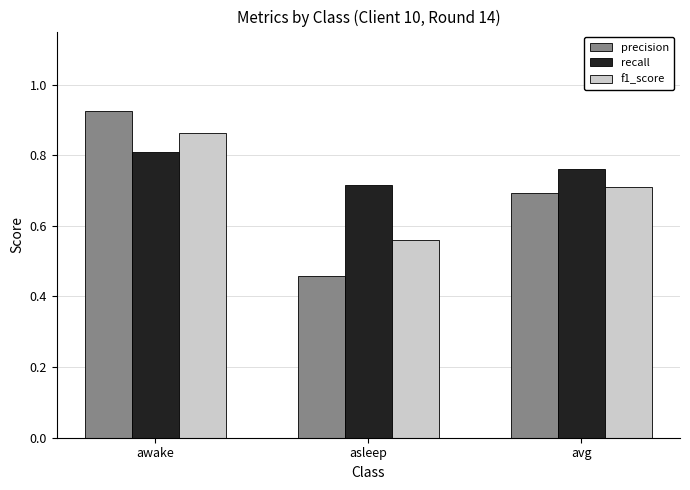

Is it true that f1_score equals 1.3 at avg?

False